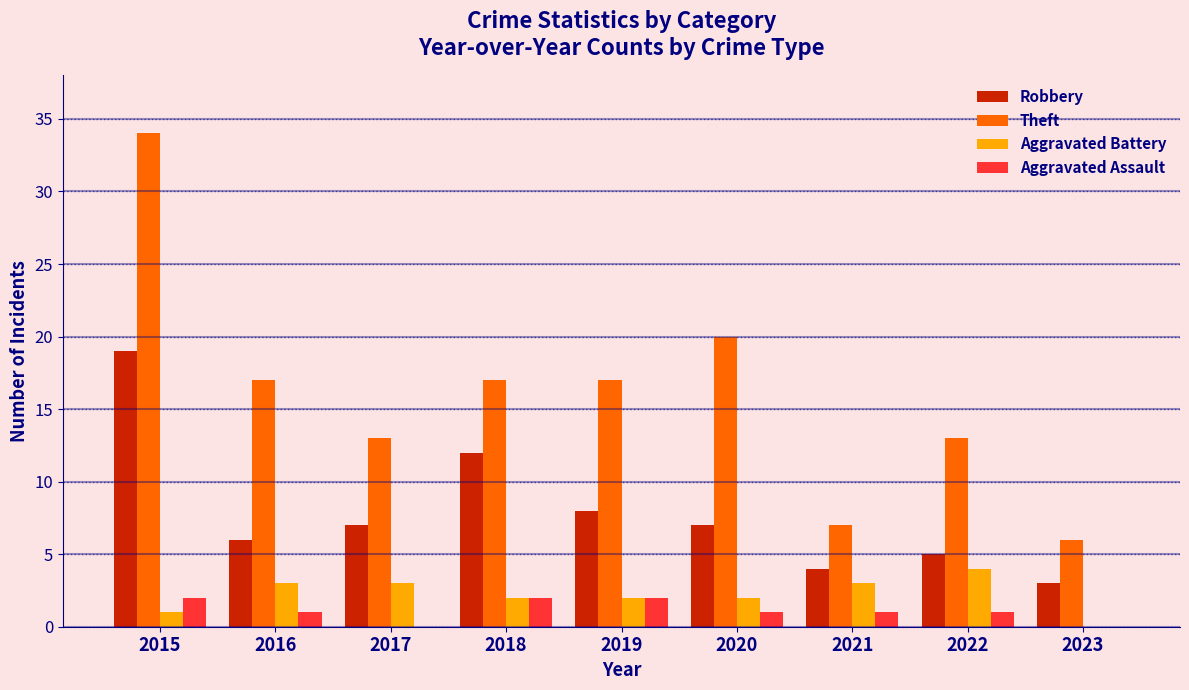

Reading right to left, list all the values displayed in this chart.

Robbery: 2023=3	2022=5	2021=4	2020=7	2019=8	2018=12	2017=7	2016=6	2015=19
Theft: 2023=6	2022=13	2021=7	2020=20	2019=17	2018=17	2017=13	2016=17	2015=34
Aggravated Battery: 2023=0	2022=4	2021=3	2020=2	2019=2	2018=2	2017=3	2016=3	2015=1
Aggravated Assault: 2023=0	2022=1	2021=1	2020=1	2019=2	2018=2	2017=0	2016=1	2015=2